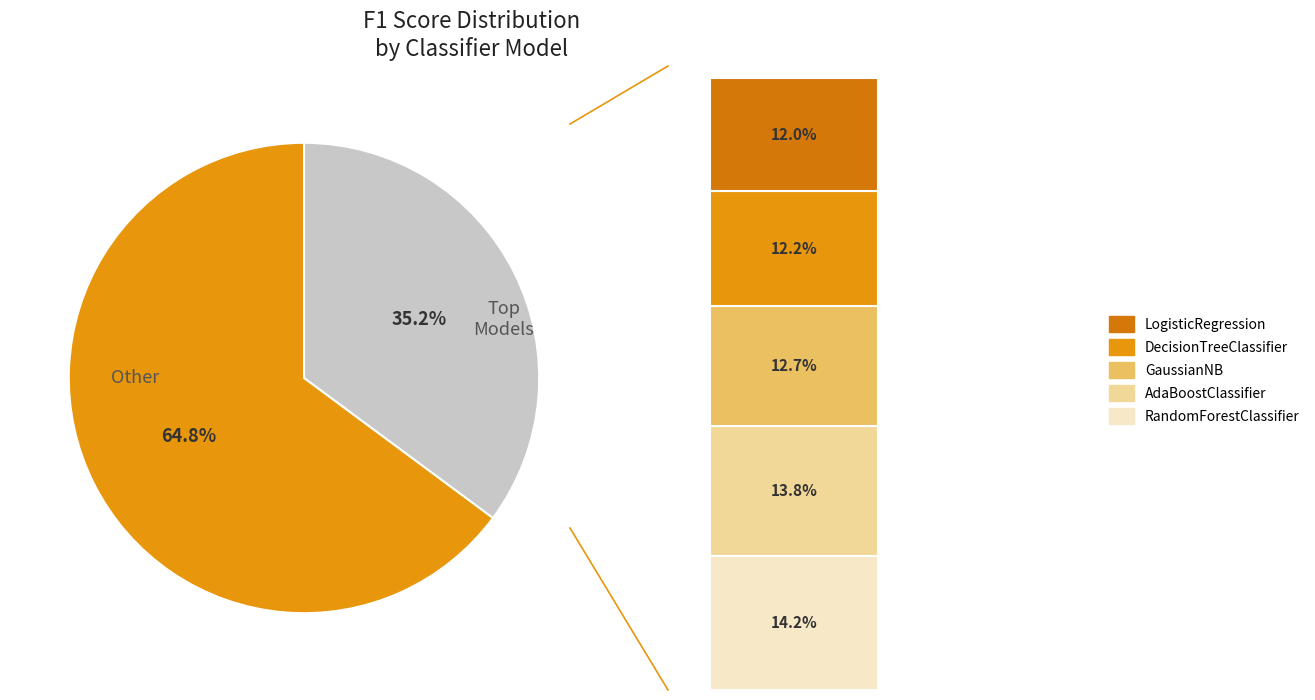

Is the sum of KNeighborsClassifier and BaggingClassifier greater than half?

No